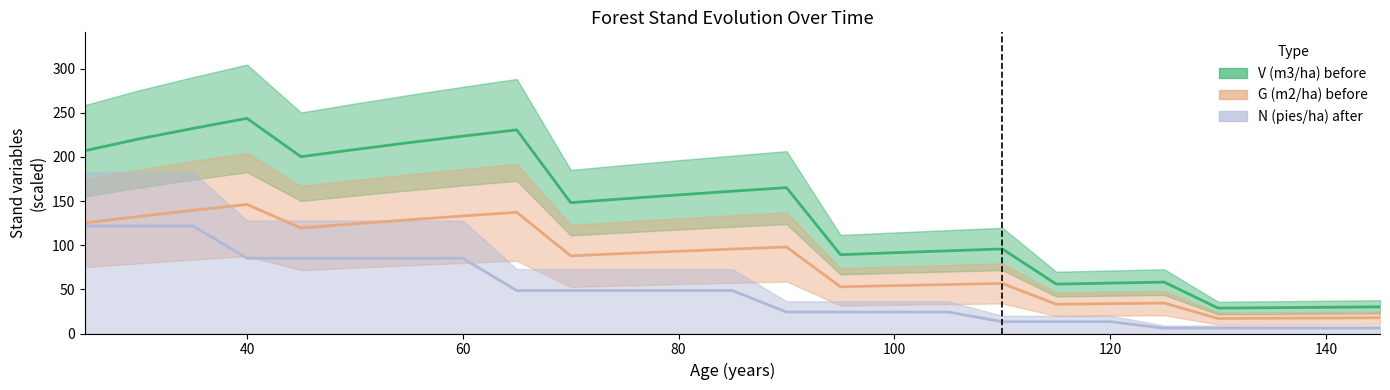

Rank the series at 105 from highest to lowest value.

V (m3/ha) before, G (m2/ha) before, N (pies/ha) after